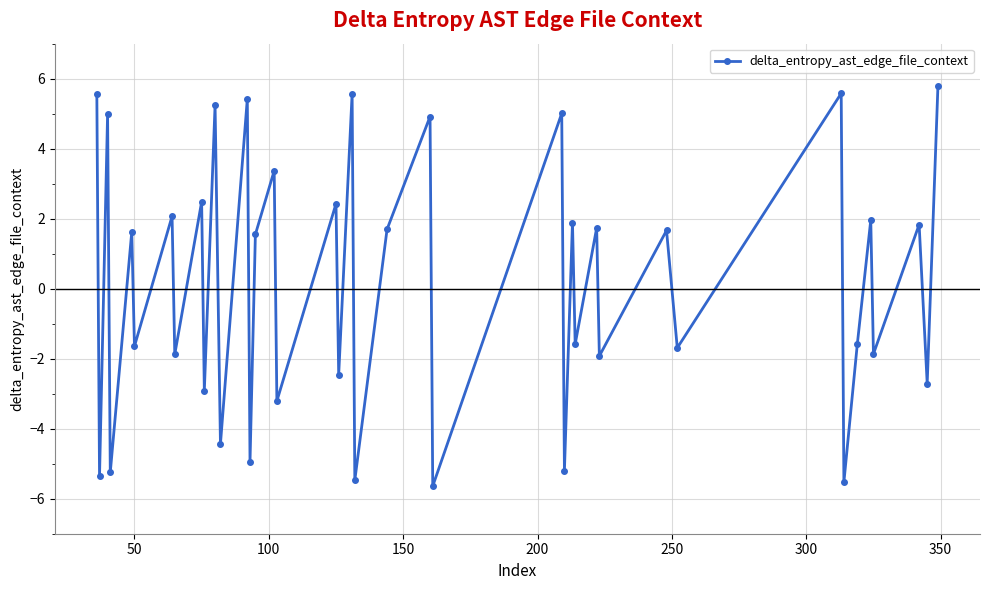

What is the minimum value shown in the chart?

-5.6